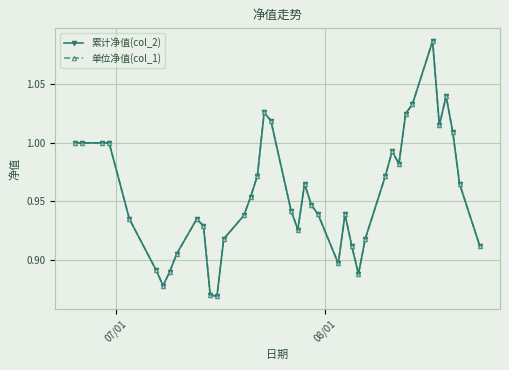

What is the difference between the maximum and minimum values in the 单位净值(col_1) series?

0.2